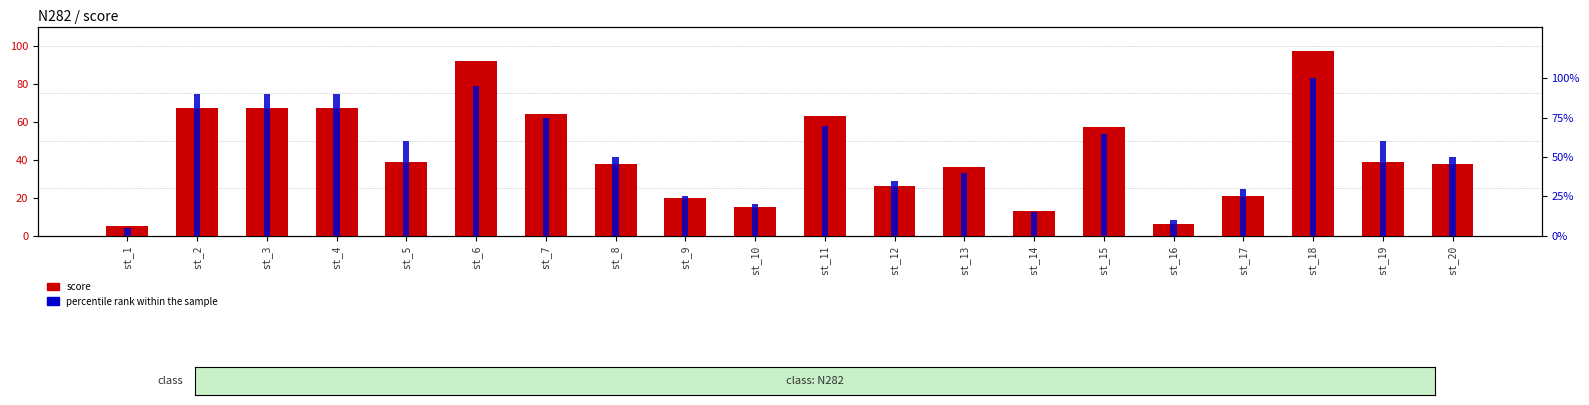

List the labels in order of score value, largest first.

st_18, st_6, st_2, st_3, st_4, st_7, st_11, st_15, st_5, st_19, st_8, st_20, st_13, st_12, st_17, st_9, st_10, st_14, st_16, st_1